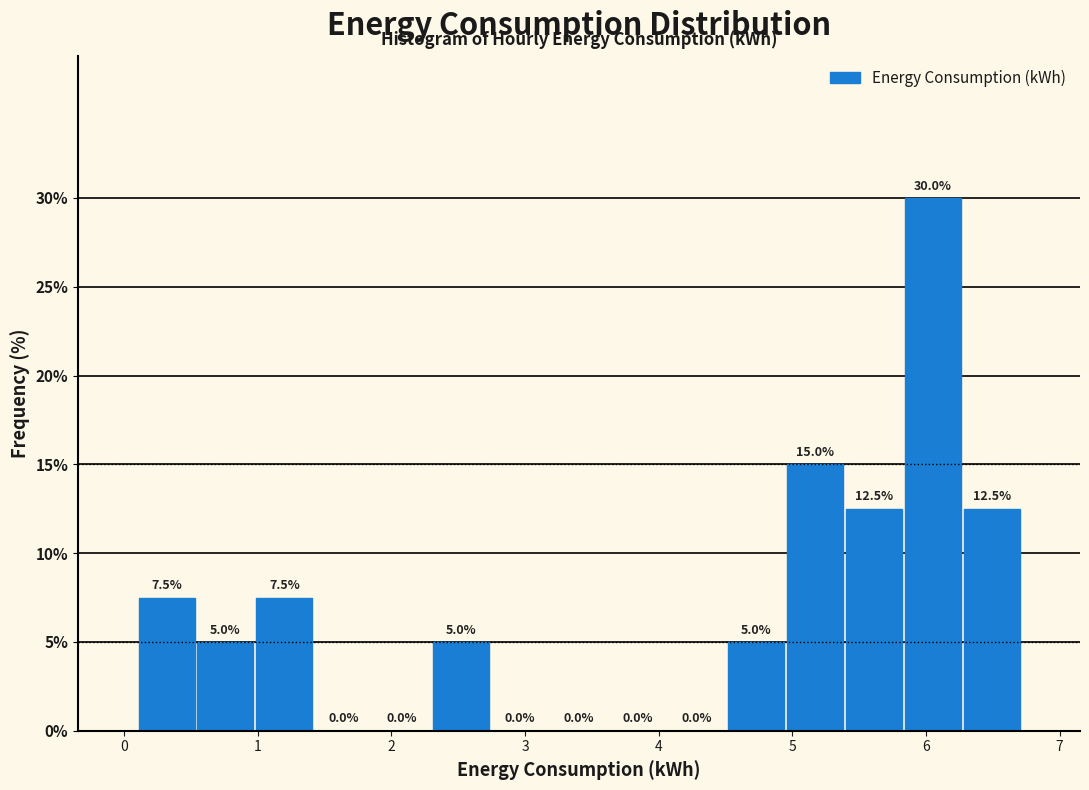

Reading left to right, transcribe this chart: for each bar, give the range it covers on the x-axis and its height. The bar edges are not printed on the chart, so give them approximately, as read against the axis.

0.1 to 0.5: 7.5
0.5 to 1.0: 5.0
1.0 to 1.4: 7.5
1.4 to 1.9: 0.0
1.9 to 2.3: 0.0
2.3 to 2.7: 5.0
2.7 to 3.2: 0.0
3.2 to 3.6: 0.0
3.6 to 4.1: 0.0
4.1 to 4.5: 0.0
4.5 to 4.9: 5.0
4.9 to 5.4: 15.0
5.4 to 5.8: 12.5
5.8 to 6.3: 30.0
6.3 to 6.7: 12.5